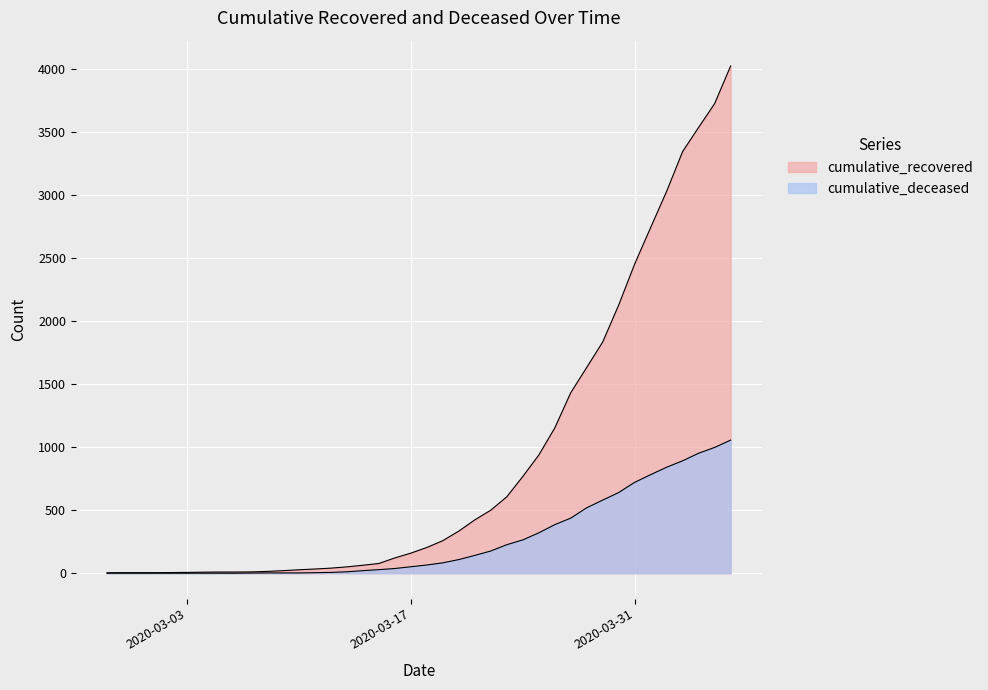

Which series has the largest total across all categories?

cumulative_recovered